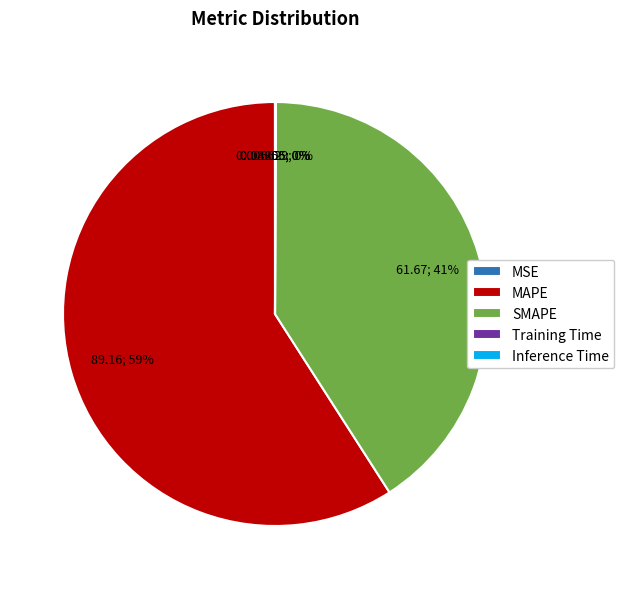

To the nearest percent, what portion does SMAPE represent?

41%